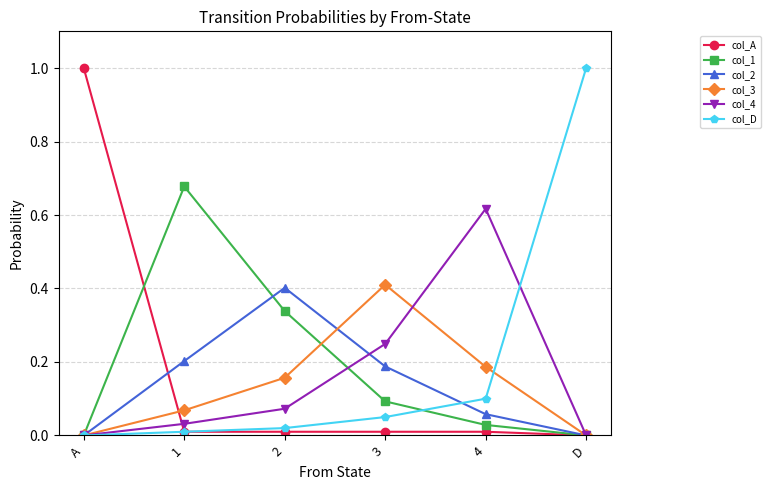

Is it true that col_1 equals 0.0 at D?

True